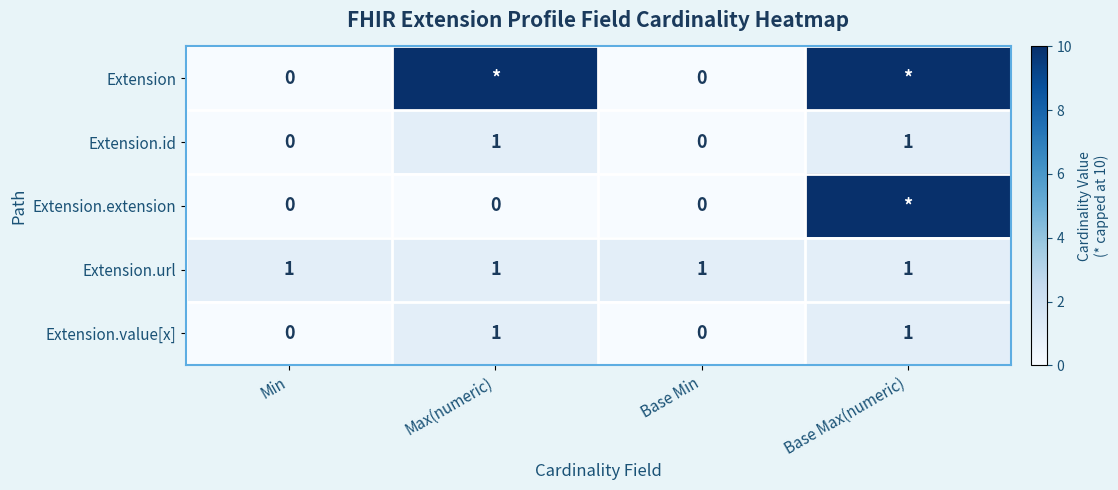

The value of Extension.id at Min is 0. True or false?

True